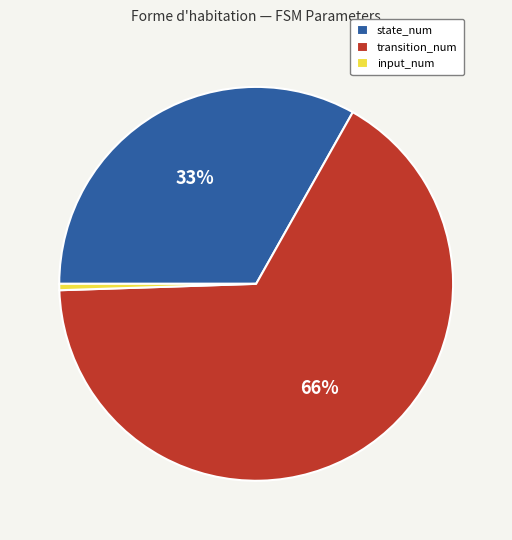

Is the sum of input_num and transition_num greater than half?

Yes